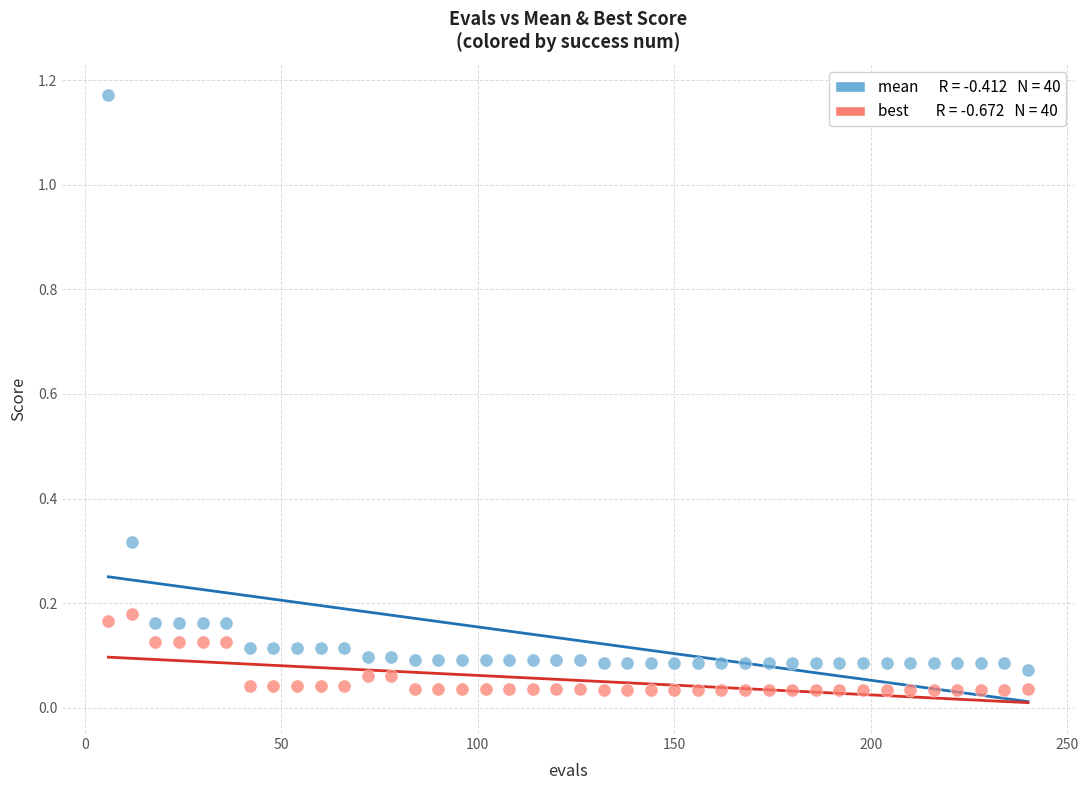

How many points are shown in the scatter plot?

80